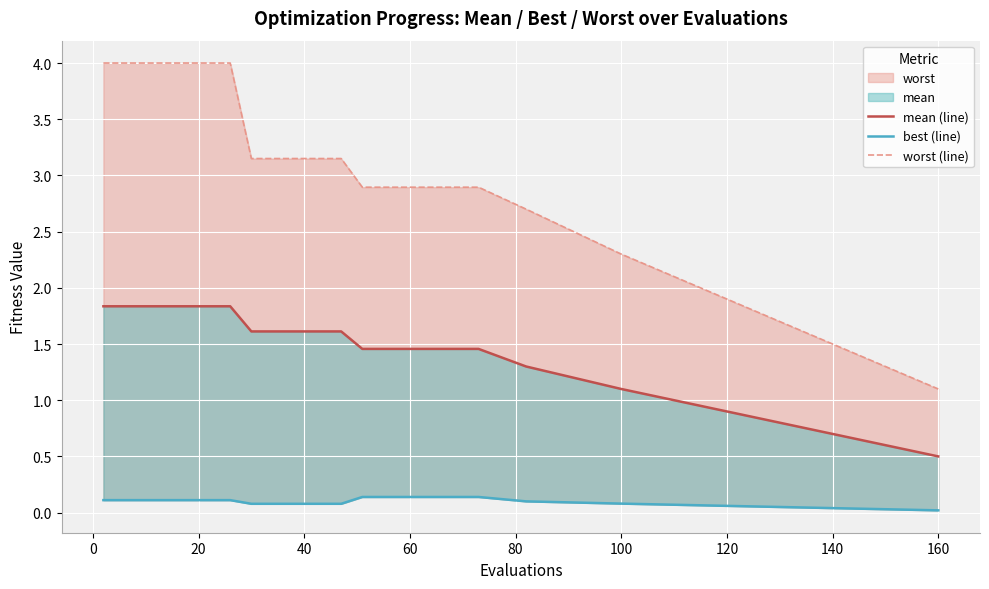

Between 140 and 120, which is larger?

120